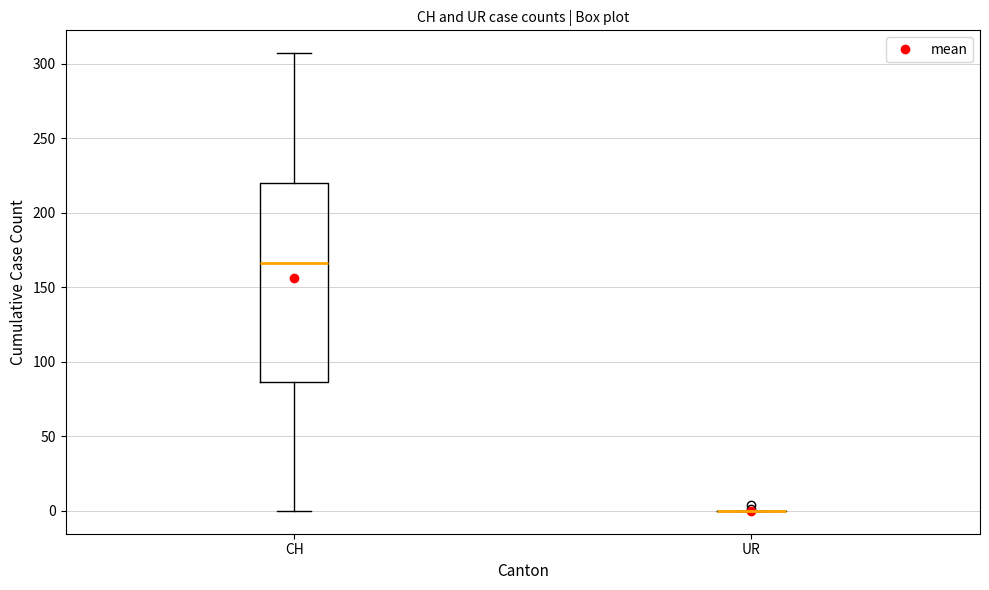

Reading left to right, read every box against the y-axis: the position of its median line, the range the box covers, and the ends of its whiskers. The values are not printed on the chart, so give them approximately, as read against the axis.

CH: median 165, box 85 to 220, whiskers 0 to 305
UR: box collapsed to a line at 0, whiskers 0 to 0